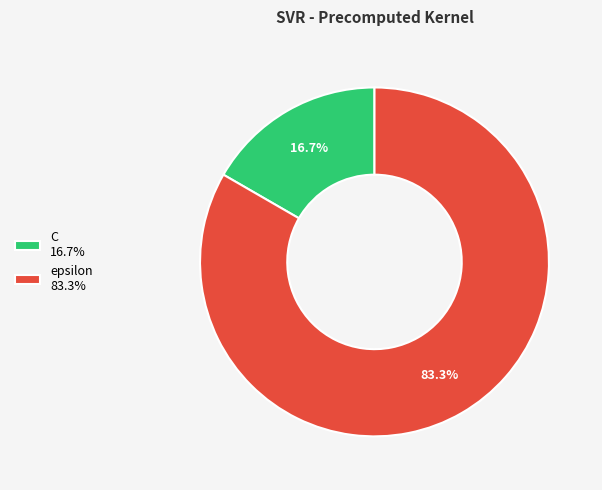

What is the ratio of the value at epsilon to the value at C?

5.0